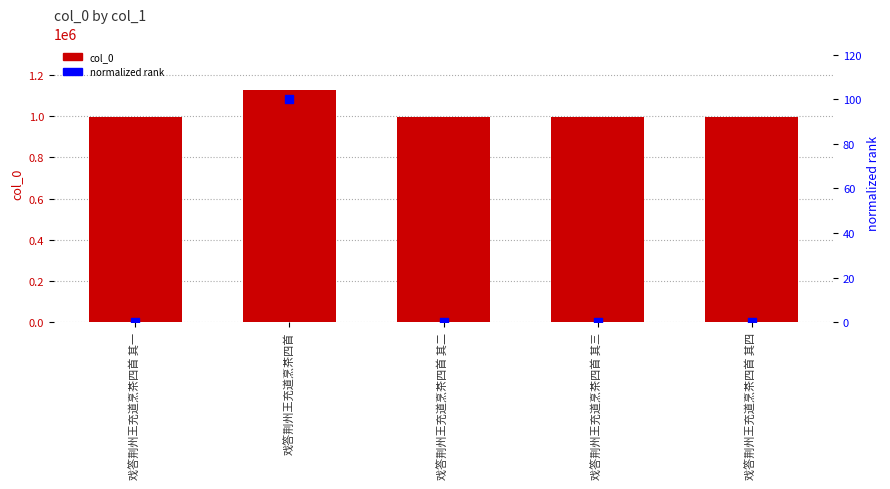

Is the value of col_0 at 戏答荆州王充道烹茶四首 其二 greater than the value of normalized rank at 戏答荆州王充道烹茶四首 其三?

Yes